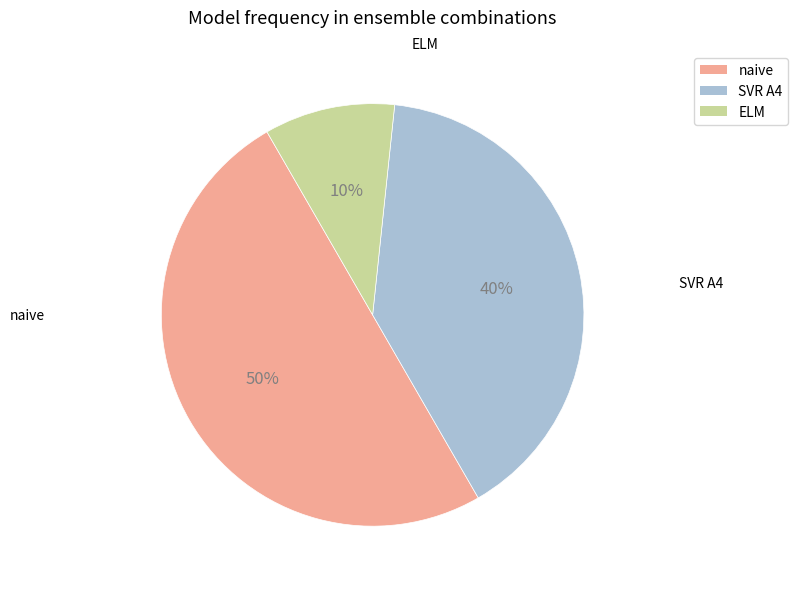

How many segments does this pie chart have?

3